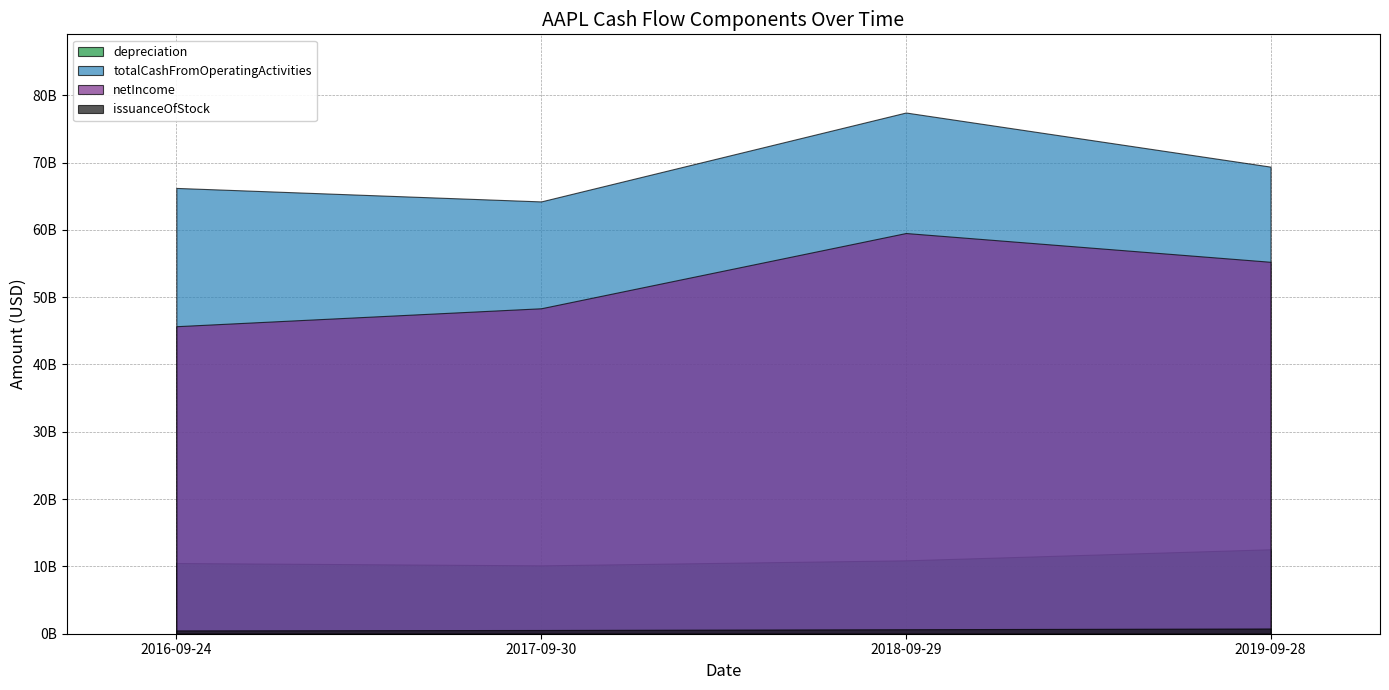

Which series has the largest range (max minus min)?

netIncome